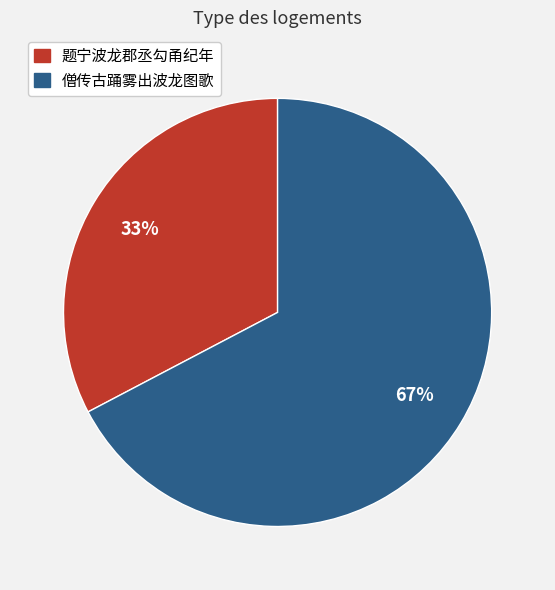

To the nearest percent, what is the average slice percentage?

50%